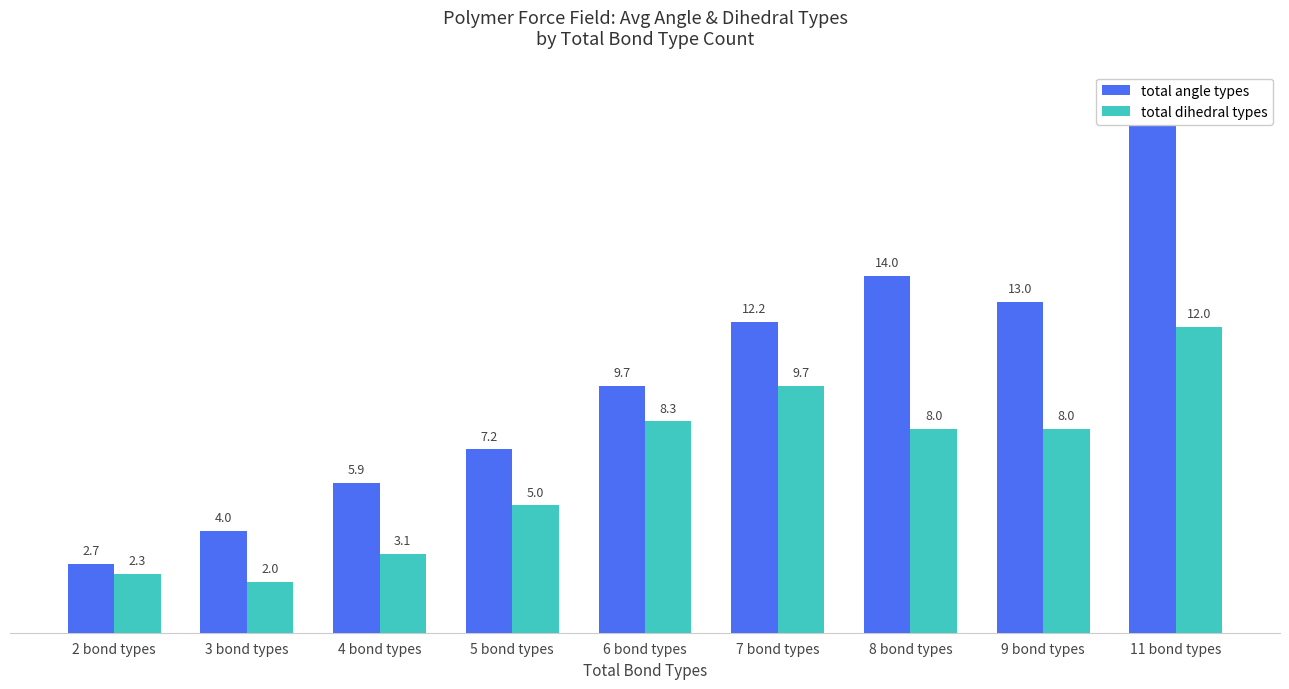

How many bars are there in total?

18